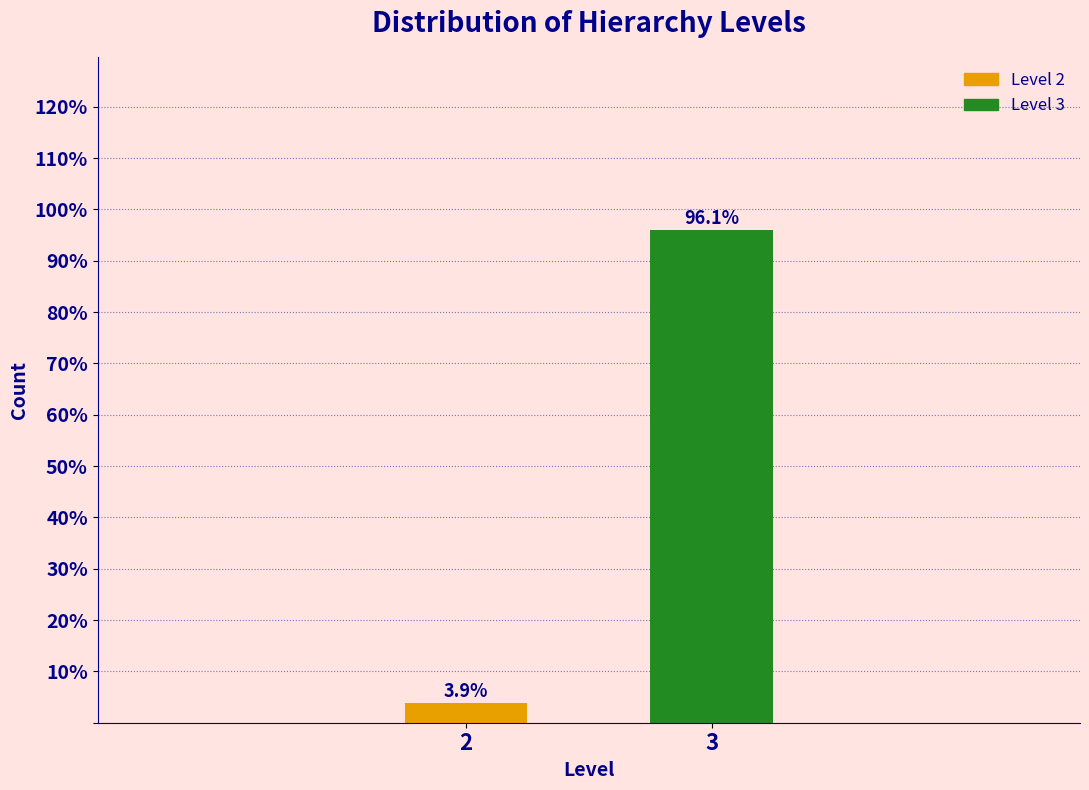

Reading left to right, list all the values displayed in this chart.

2=3.9	3=96.1